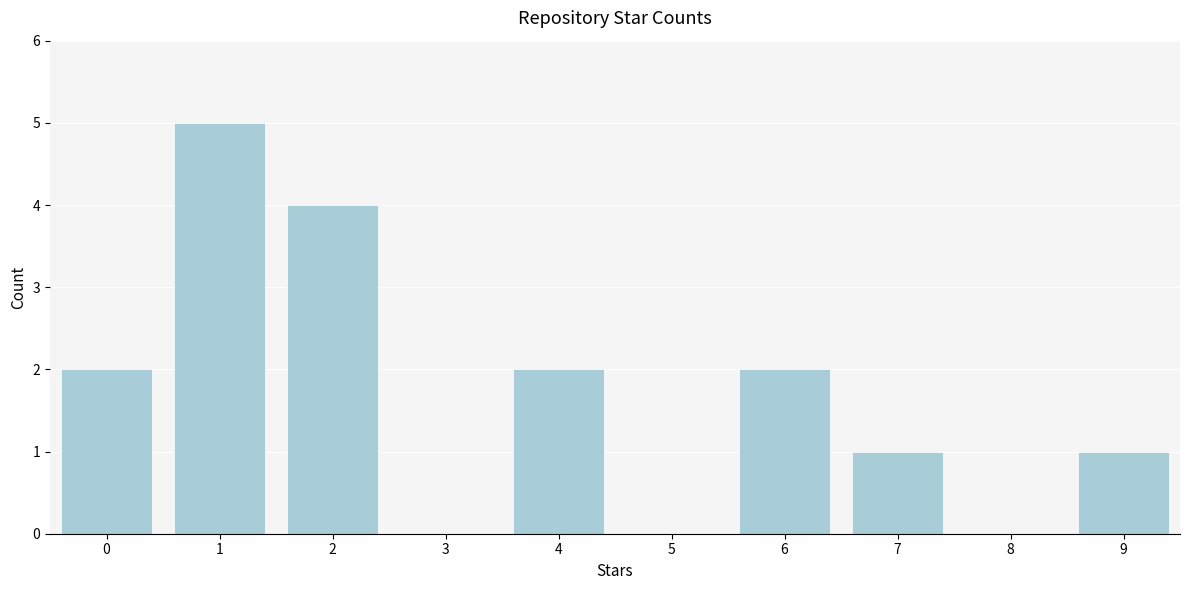

Reading left to right, transcribe all the data shown in this chart.

0=2	1=5	2=4	3=0	4=2	5=0	6=2	7=1	8=0	9=1